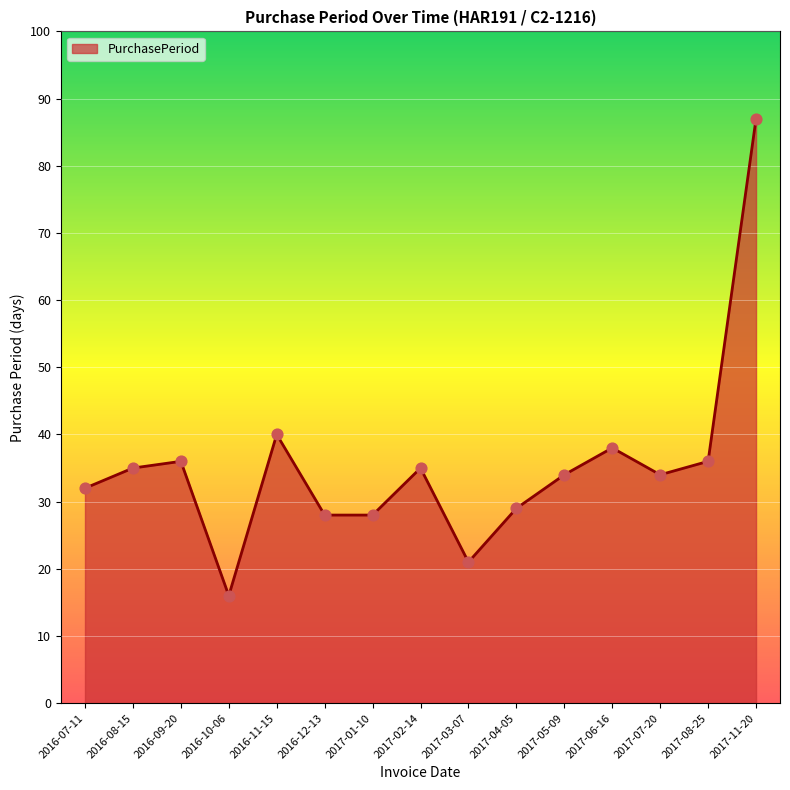

What is the change in value from 2016-07-11 to 2017-04-05?

-3